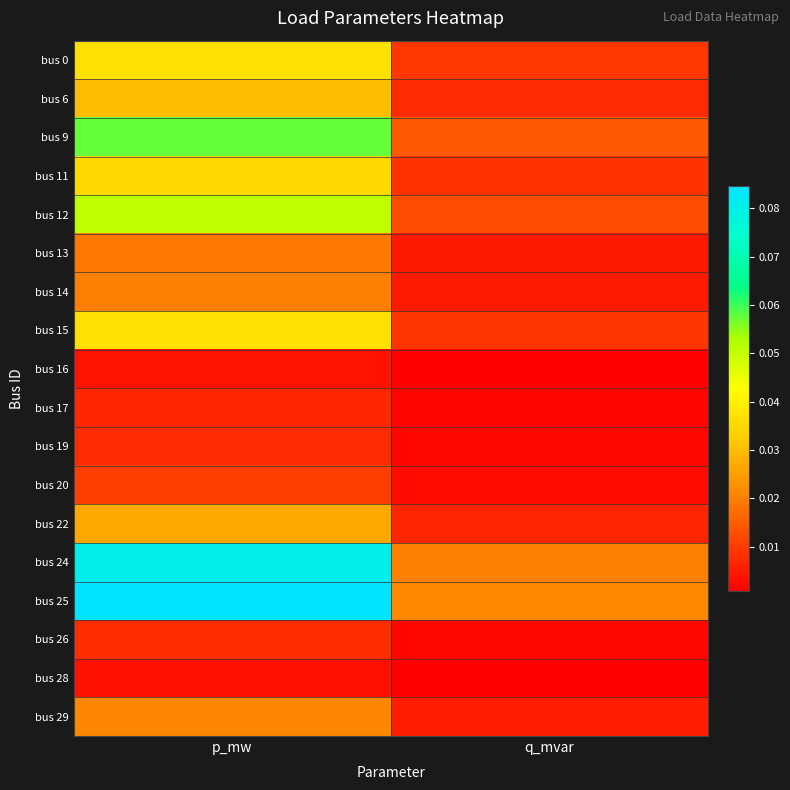

Rank the series at q_mvar from highest to lowest value.

bus 25, bus 24, bus 9, bus 12, bus 0, bus 15, bus 11, bus 6, bus 22, bus 29, bus 14, bus 13, bus 20, bus 26, bus 19, bus 17, bus 16, bus 28